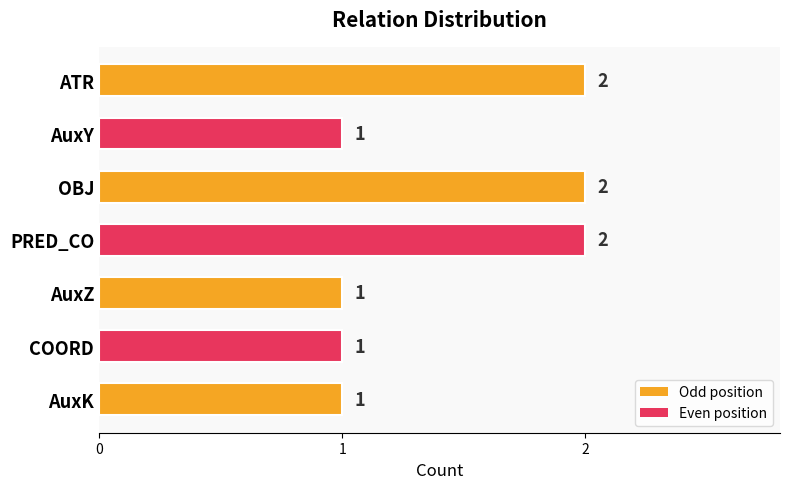

What is the sum of the values at COORD and PRED_CO?

3